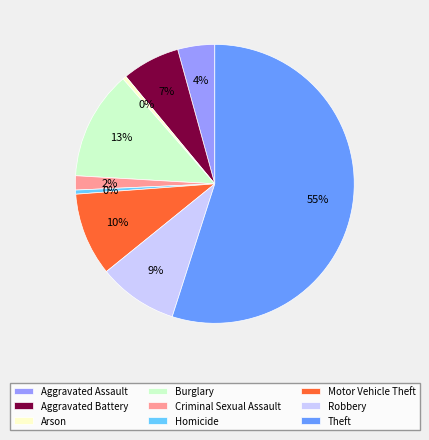

Count the number of slices in the pie.

9